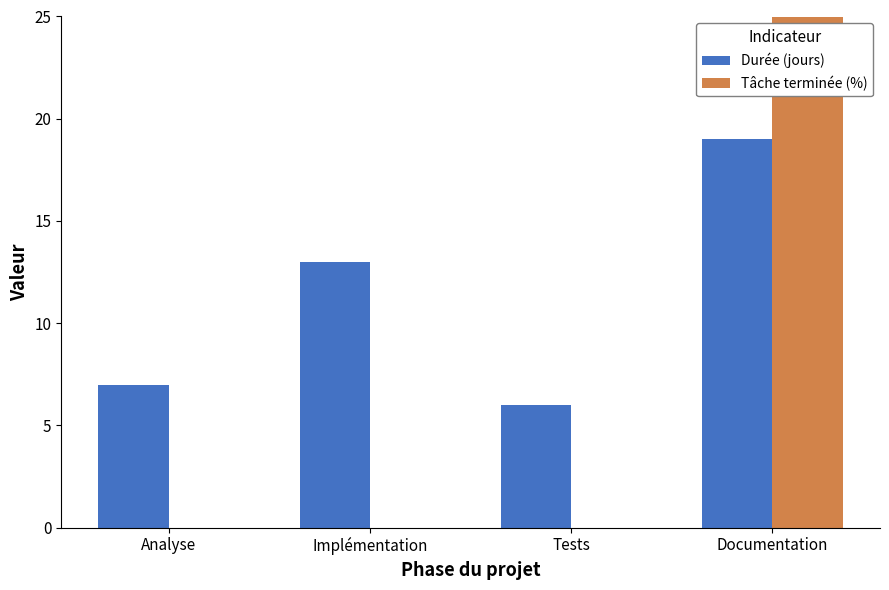

Are the bars horizontal?

No